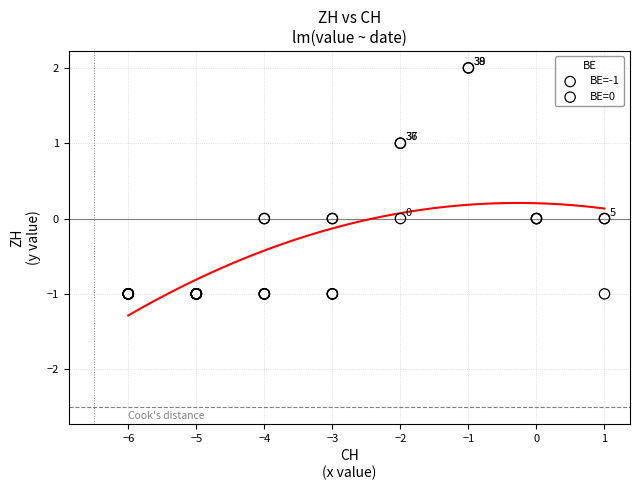

Which series contains the highest Y value?

BE=0